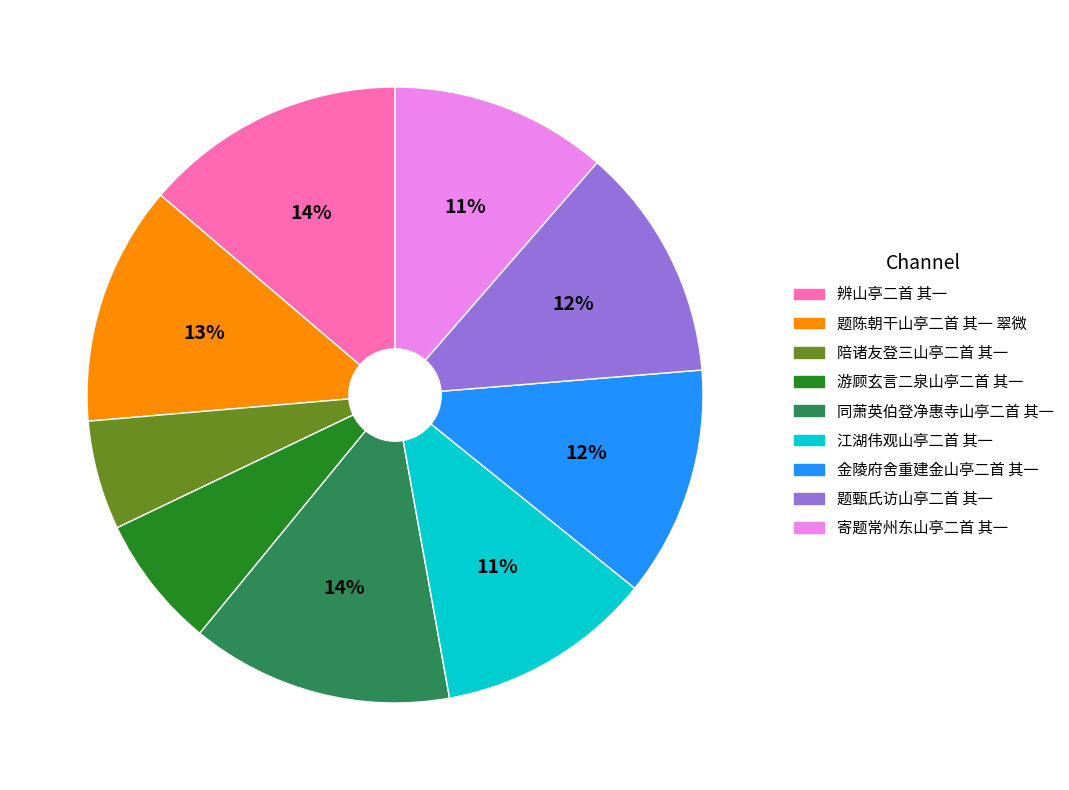

How many segments does this pie chart have?

9